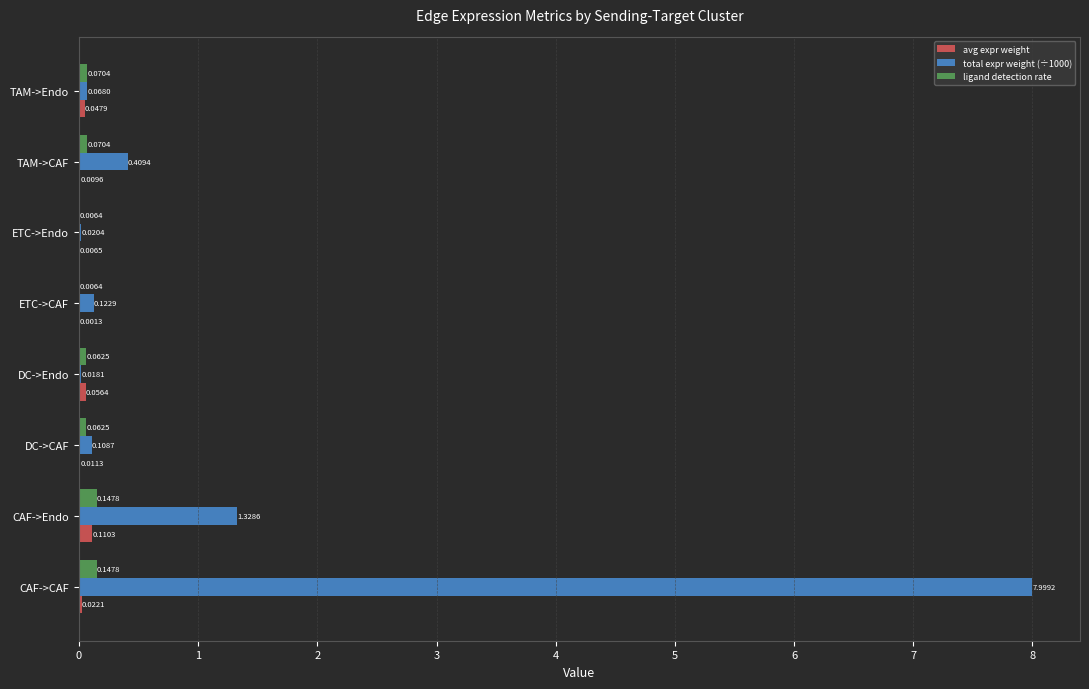

Which category has the highest value across all series?

CAF->CAF